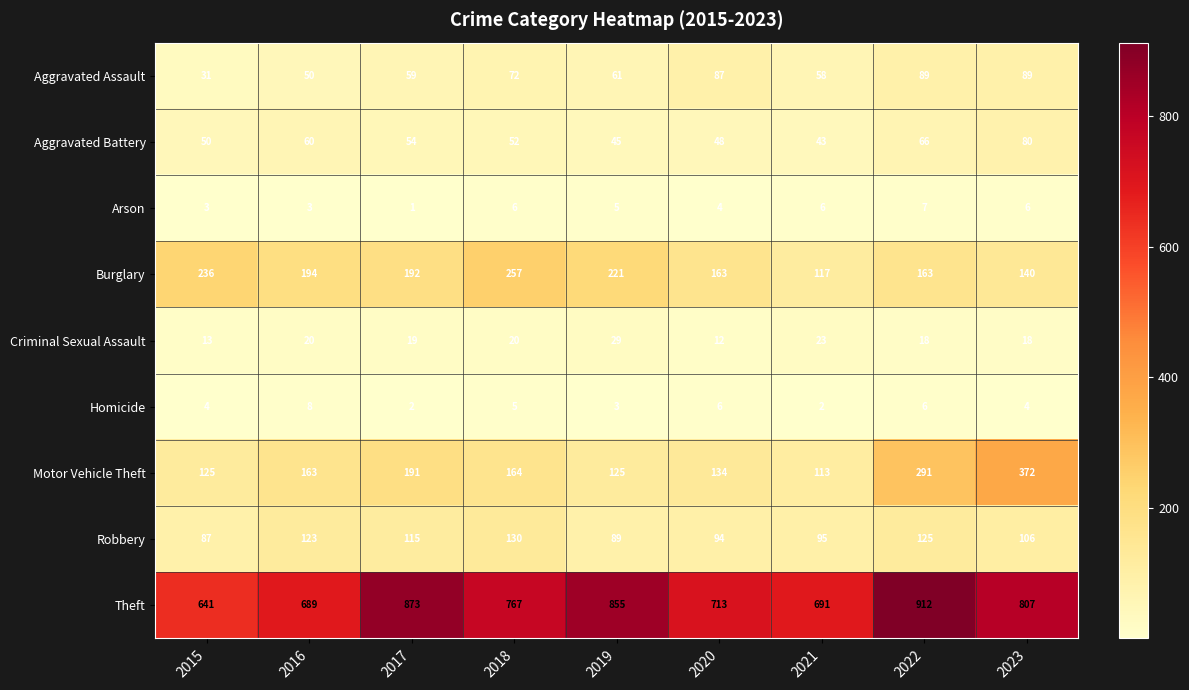

What is the difference between the second highest and minimum values in the Aggravated Battery series?

23